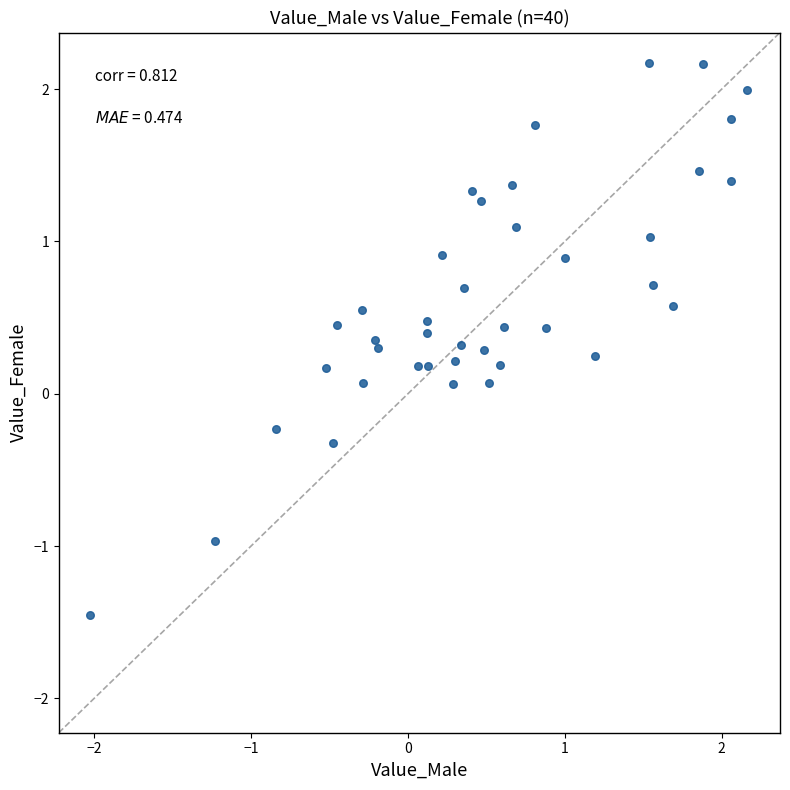

What is the range of Y values (max minus min)?

3.6